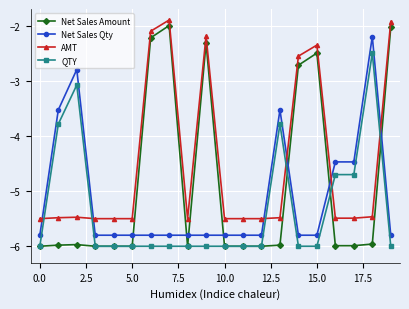

What are all the series names shown in the legend?

Net Sales Amount, Net Sales Qty, AMT, QTY